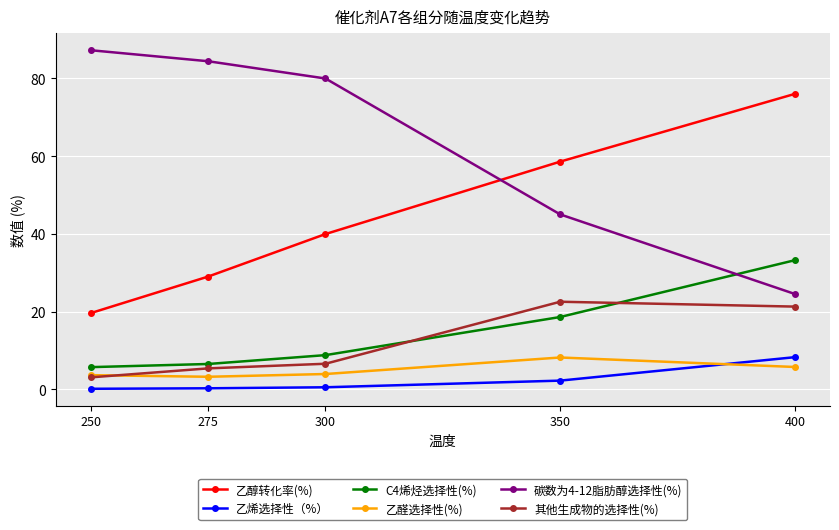

How many values in the 碳数为4-12脂肪醇选择性(%) series exceed 79?

3